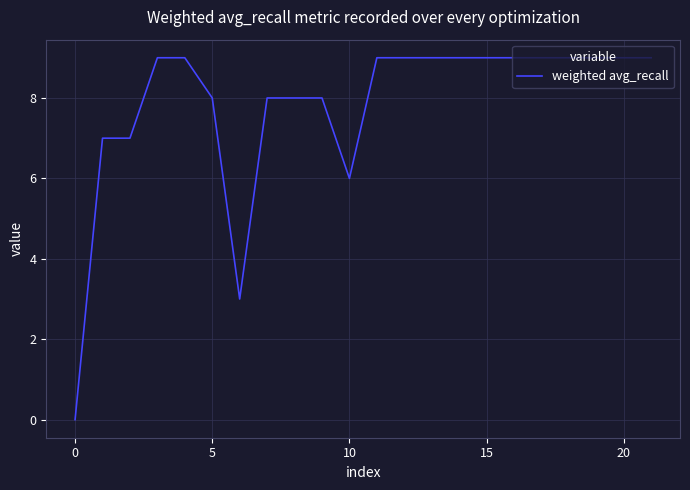

How many lines are shown in the chart?

1